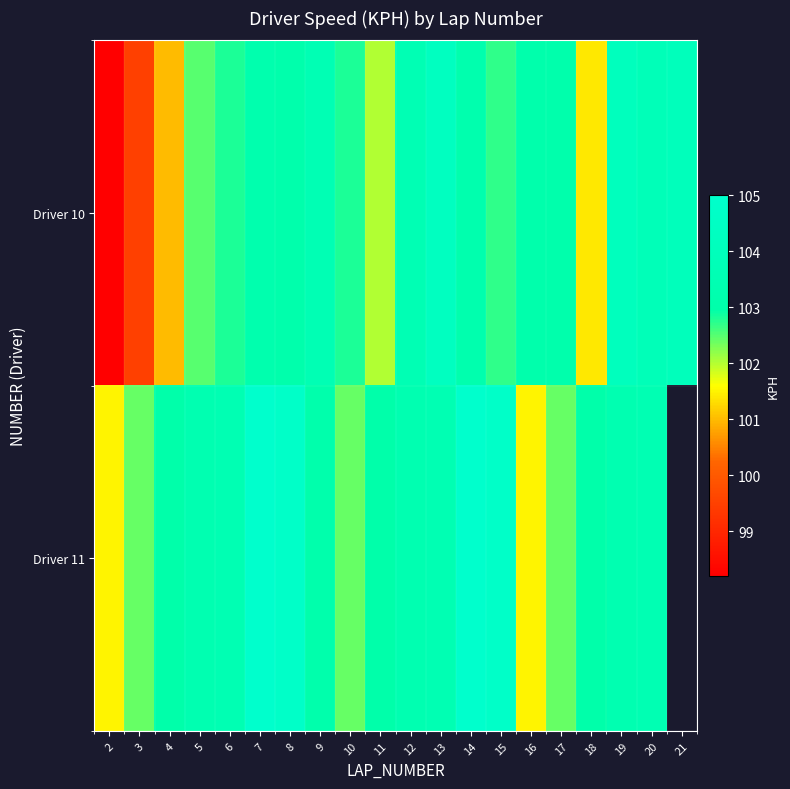

Which has a higher value, 6 or 12?

12